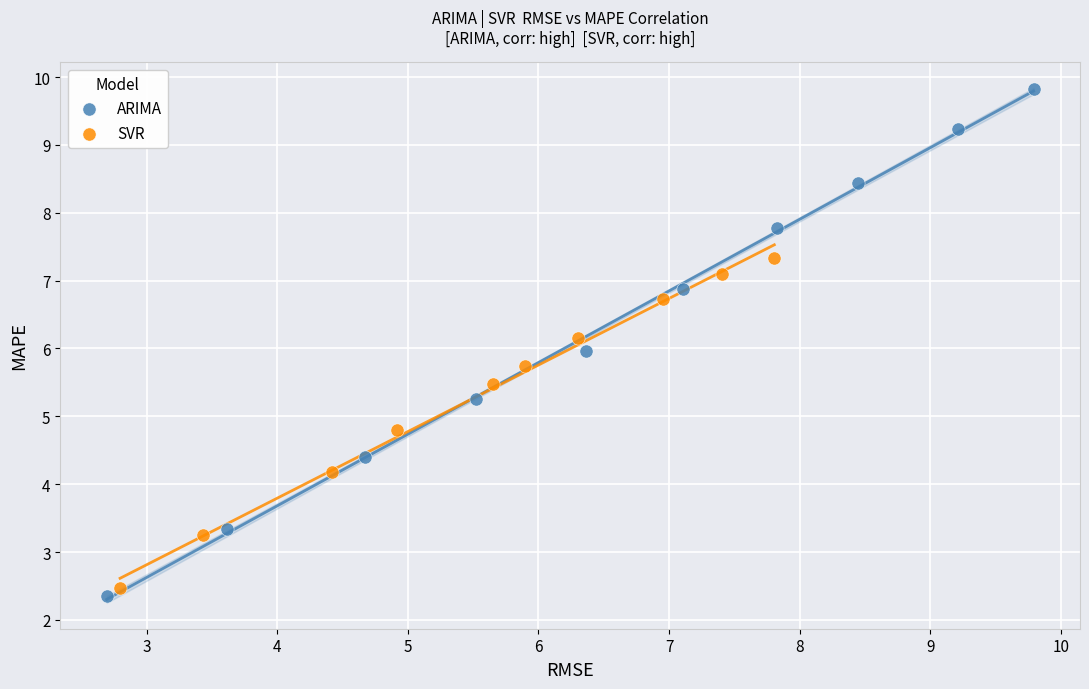

Which series reaches the maximum Y coordinate?

ARIMA